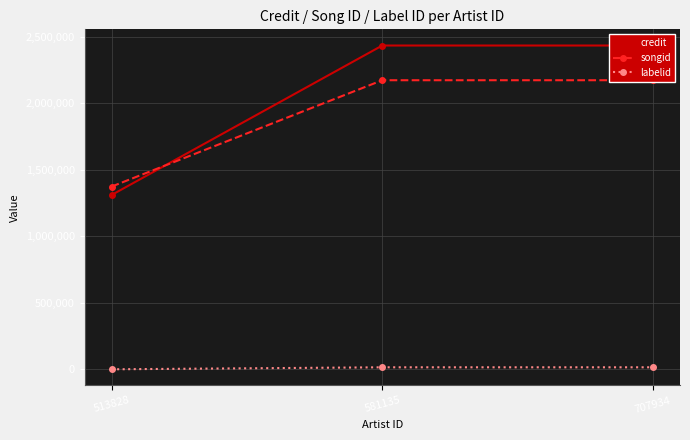

List the labels in order of credit value, smallest first.

513828, 581135, 707934